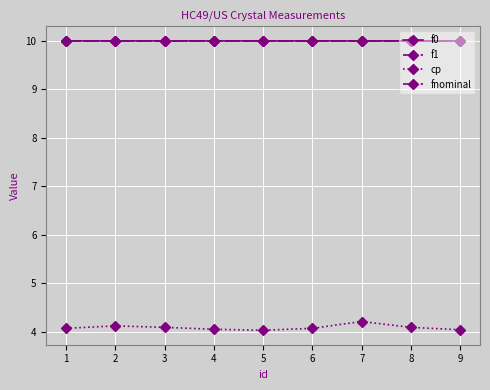

True or false: cp and f1 intersect in this chart.

False